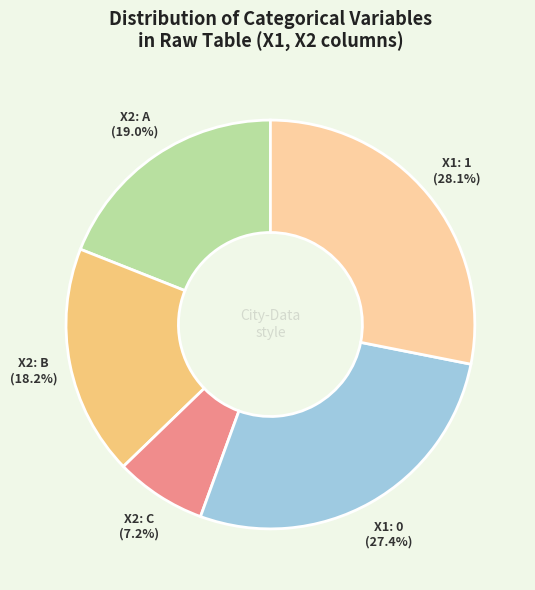

How many slices are in this pie chart?

5